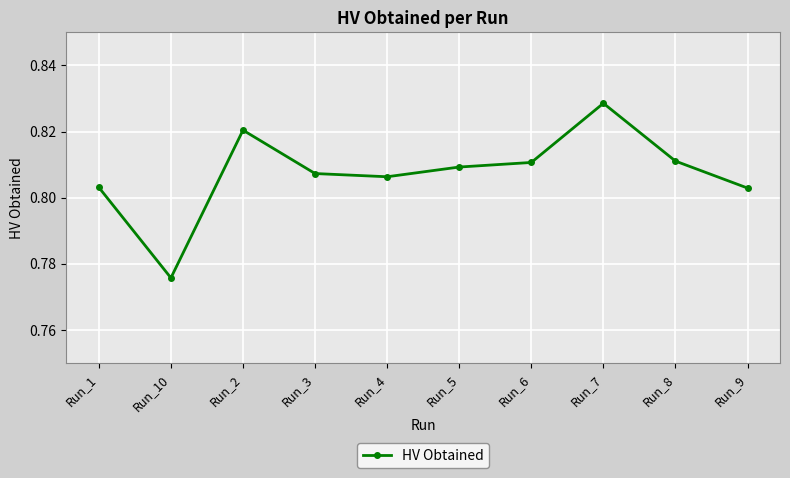

True or false: the data has more than 1 interior local peaks.

True